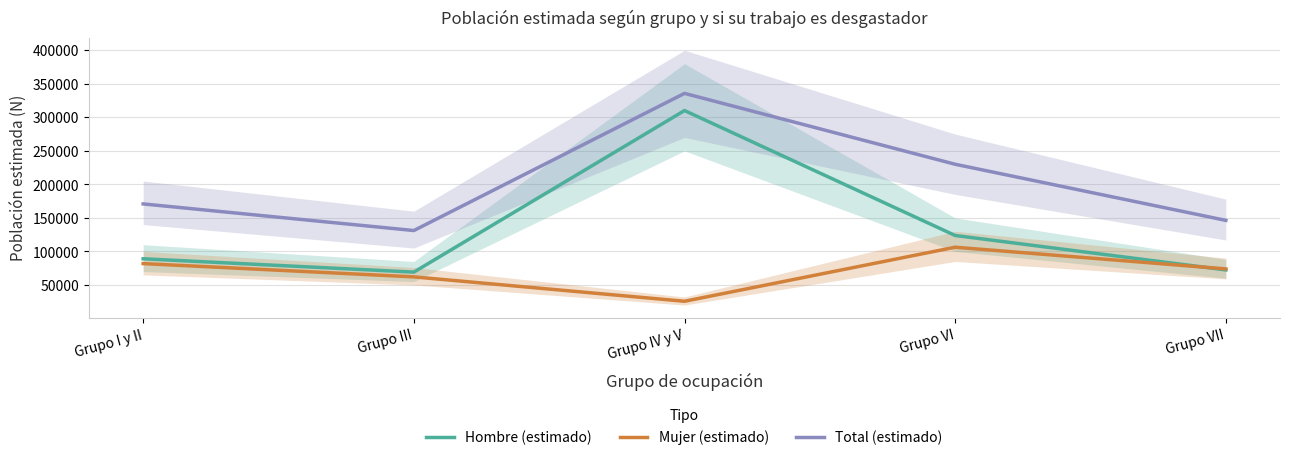

Between Grupo III and Grupo IV y V, which series saw the biggest shift?

Hombre (estimado)